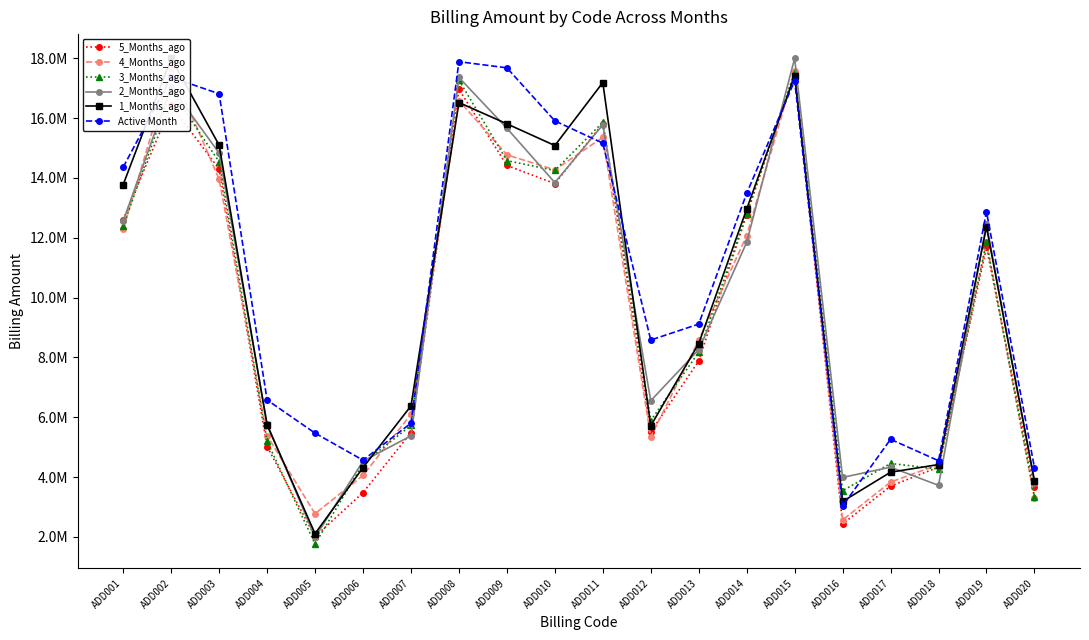

How many times do Active Month and 5_Months_ago cross each other?

4